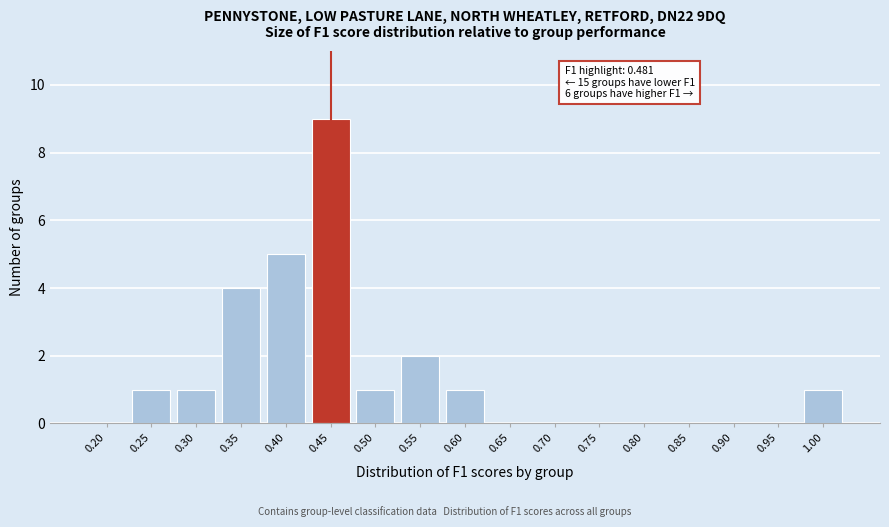

Reading left to right, list all the values displayed in this chart.

0.20=0	0.25=1	0.30=1	0.35=4	0.40=5	0.45=9	0.50=1	0.55=2	0.60=1	0.65=0	0.70=0	0.75=0	0.80=0	0.85=0	0.90=0	0.95=0	1.00=1